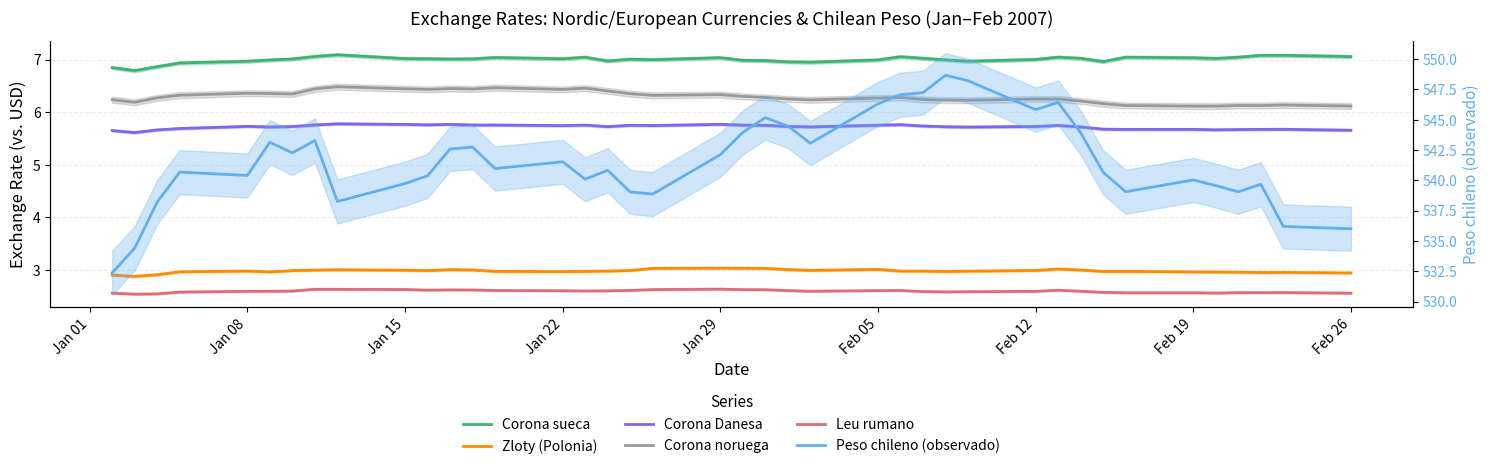

True or false: Corona sueca and Zloty (Polonia) intersect in this chart.

False